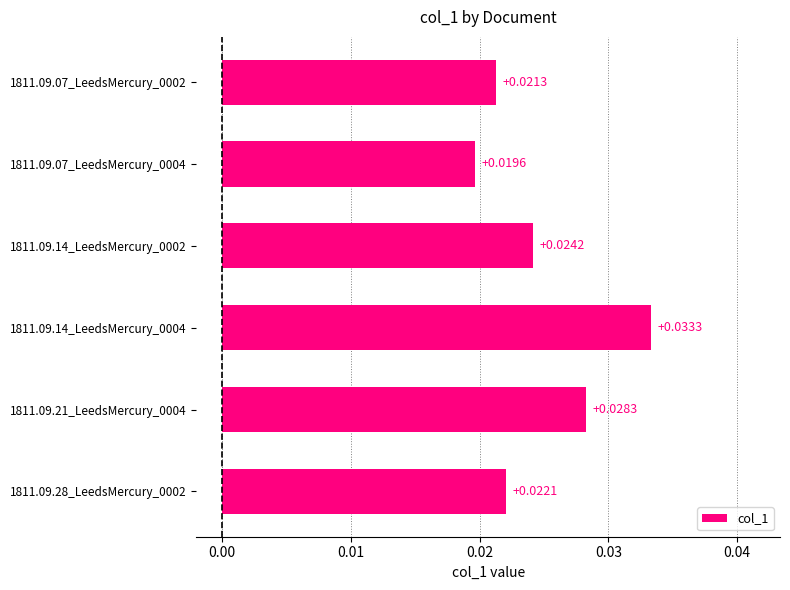

Rank the categories by value from lowest to highest.

1811.09.07_LeedsMercury_0004, 1811.09.07_LeedsMercury_0002, 1811.09.28_LeedsMercury_0002, 1811.09.14_LeedsMercury_0002, 1811.09.21_LeedsMercury_0004, 1811.09.14_LeedsMercury_0004